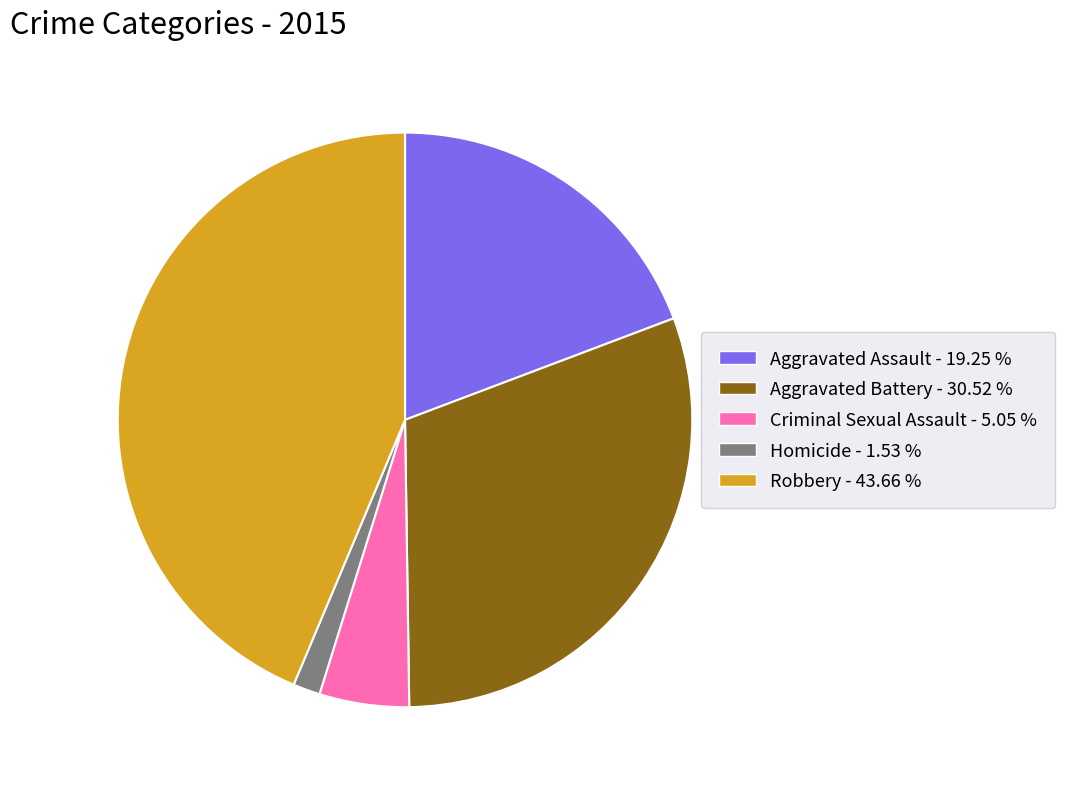

What is the smallest slice in the pie chart?

Homicide